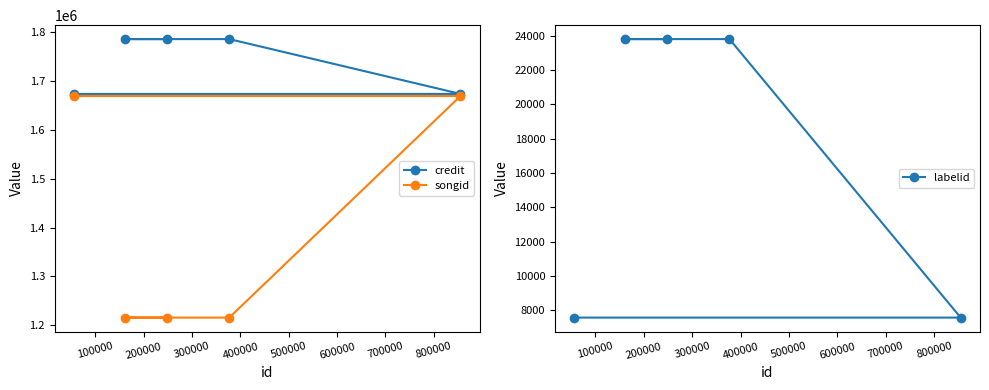

What is the value of the songid point at the 5th from the left?

1669601